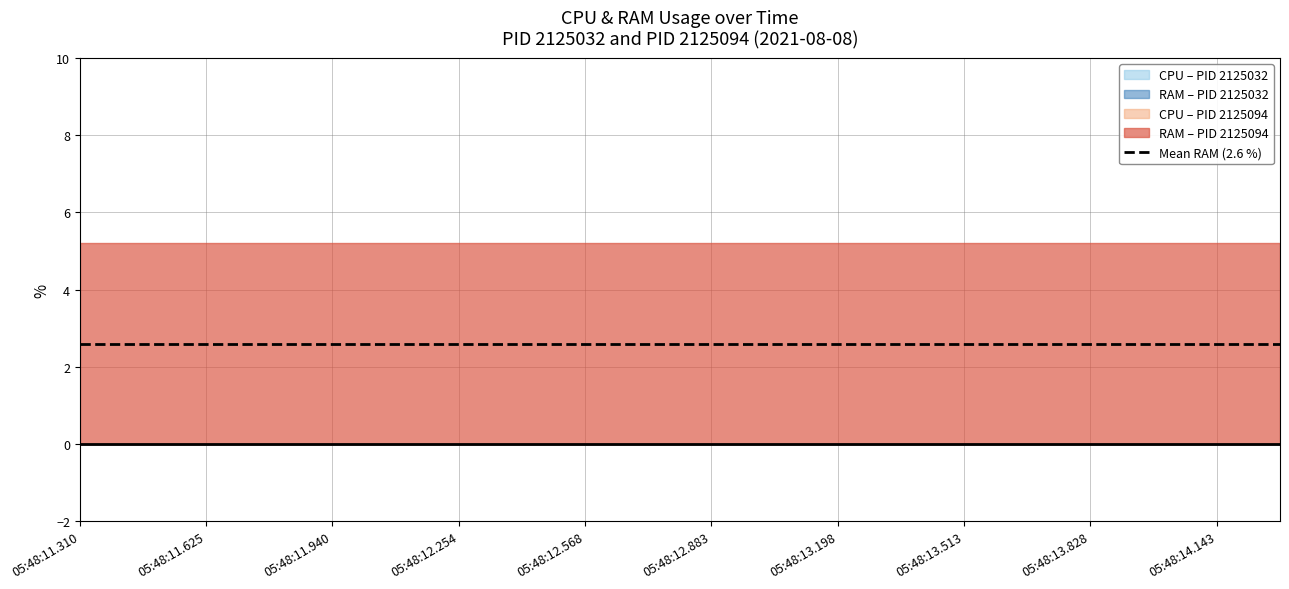

Rank the series by their maximum value, from lowest to highest.

CPU_2125032, RAM_2125032, CPU_2125094, RAM_2125094